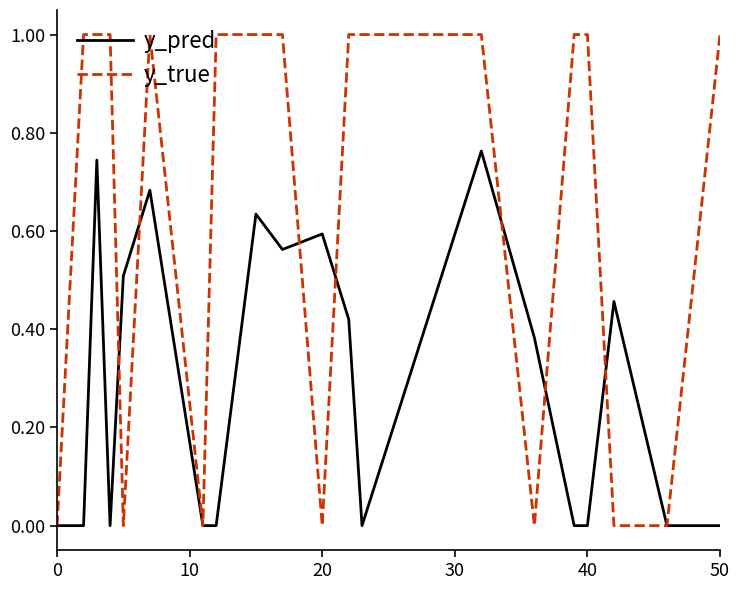

Which series has the largest range (max minus min)?

y_true